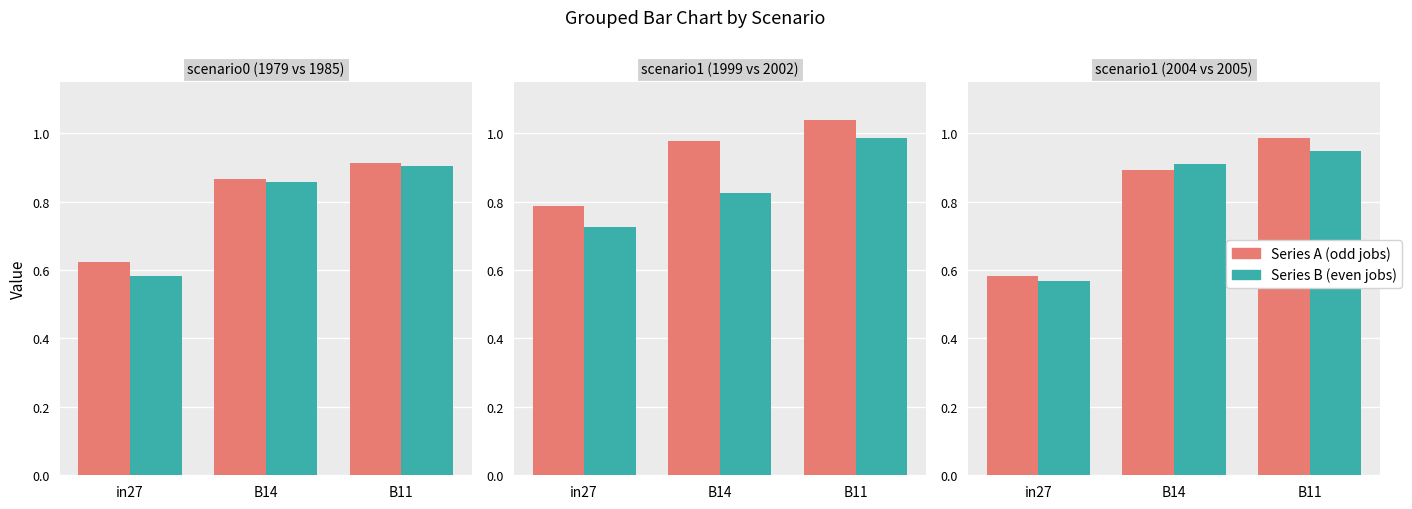

Is the value of job 840 at B14 greater than the value of job 850 at B14?

No